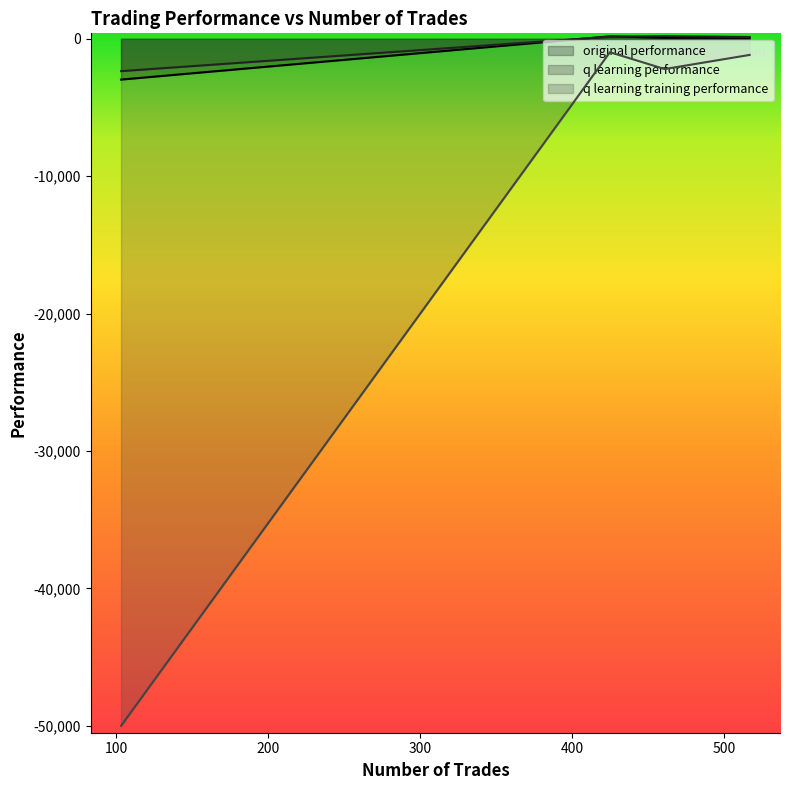

Between 425 and 103, which series saw the biggest shift?

q learning training performance